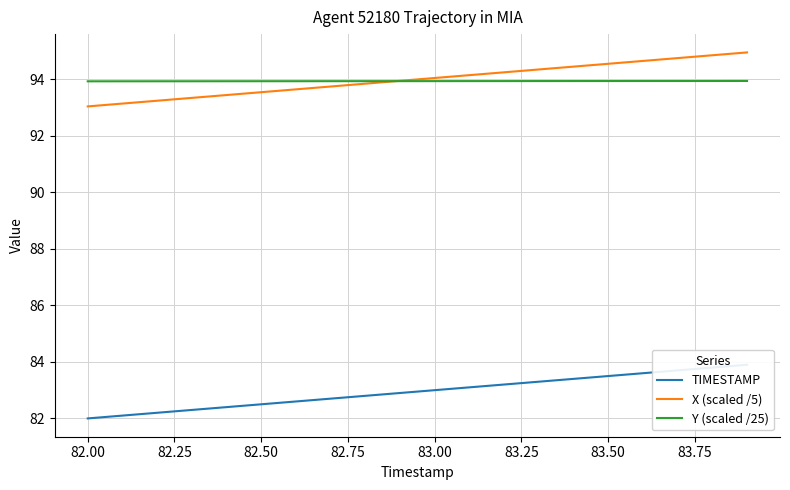

What are all the series names shown in the legend?

TIMESTAMP, X (scaled /5), Y (scaled /25)